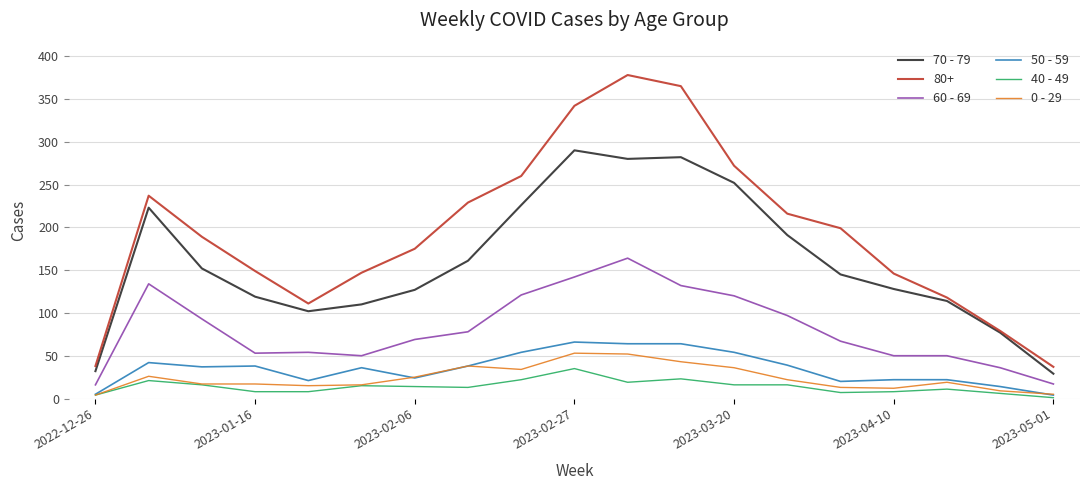

True or false: 0 - 29 and 60 - 69 cross at least once.

False